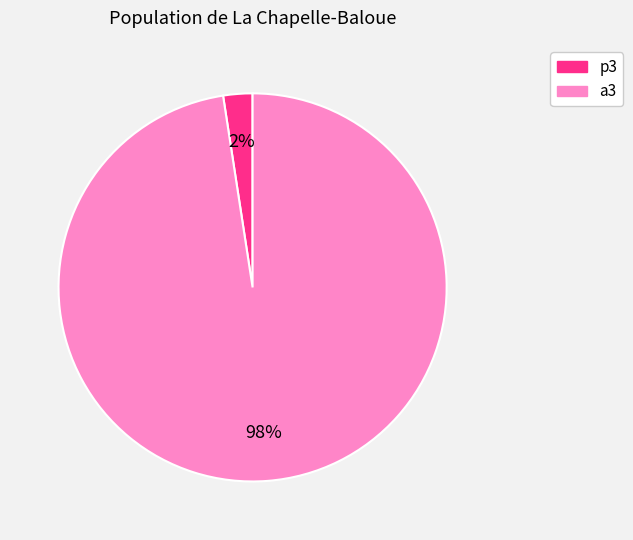

What is the smallest slice in the pie chart?

p3